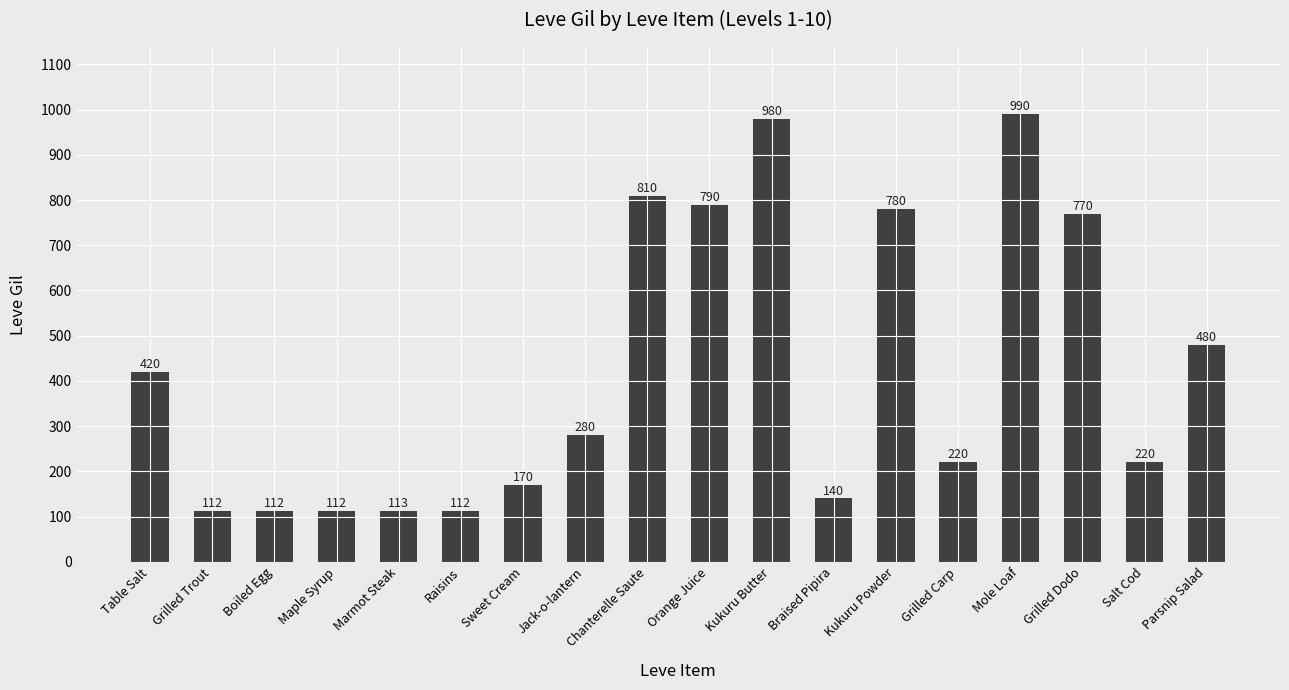

Is it true that the value at Grilled Dodo is 458?

False